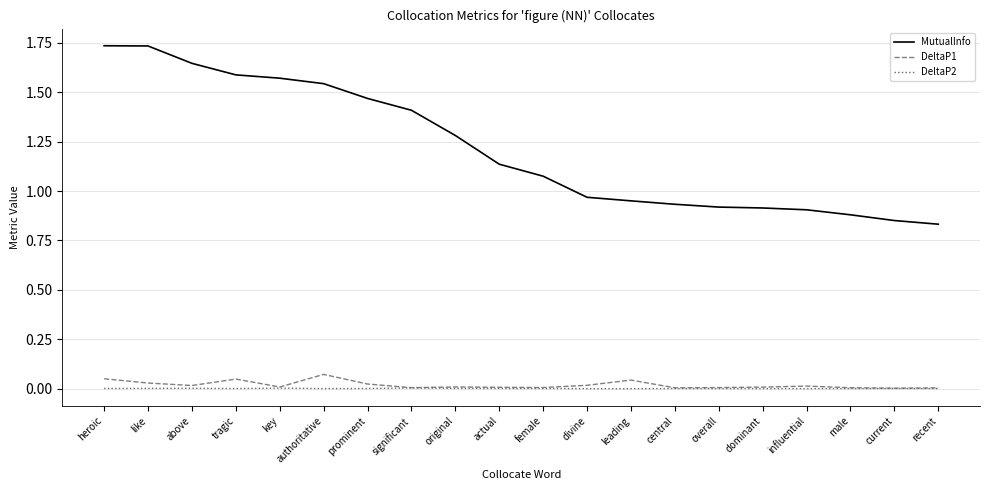

Which series has the largest total across all categories?

MutualInfo